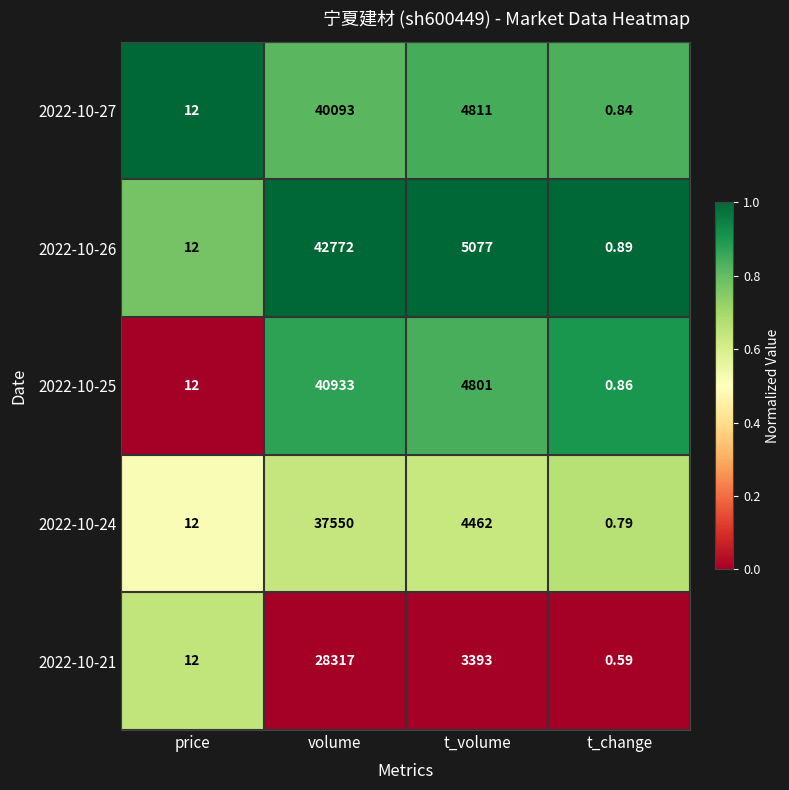

At which category is the sum across all series the highest?

volume